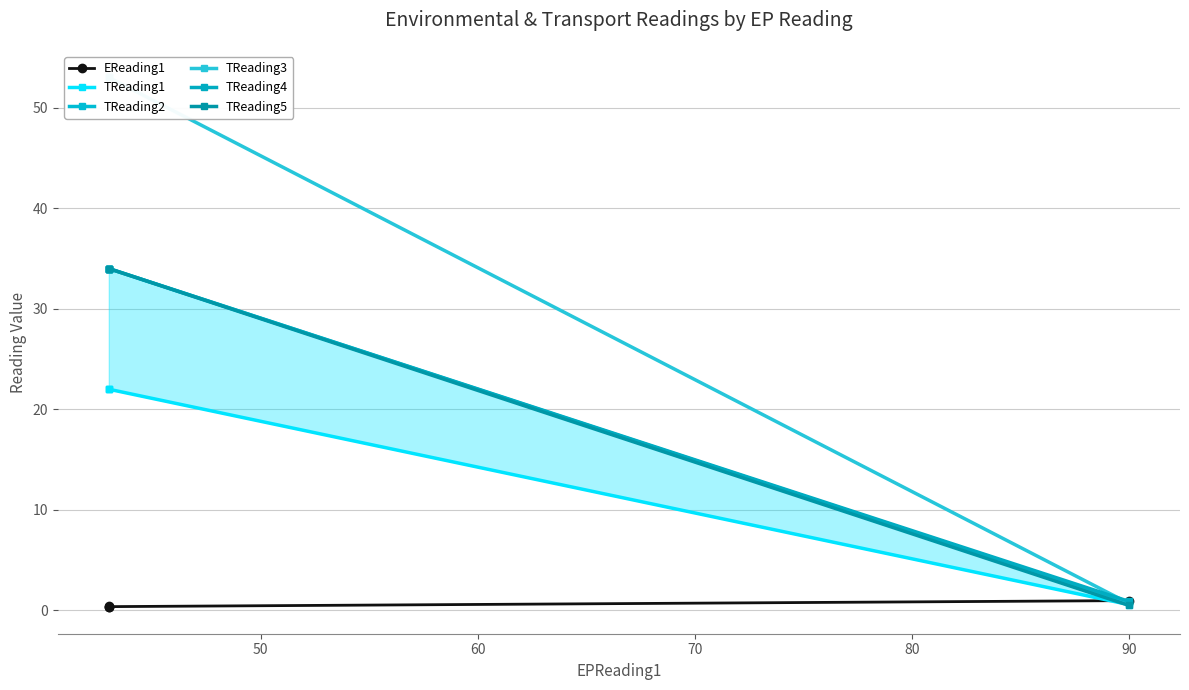

Read the TReading1 value at 60.

22.0